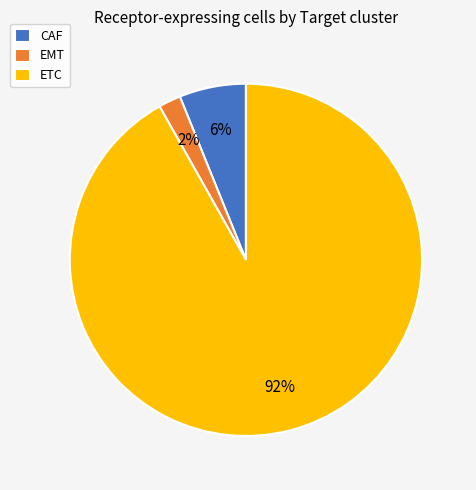

True or false: CAF accounts for 20% of the total.

False